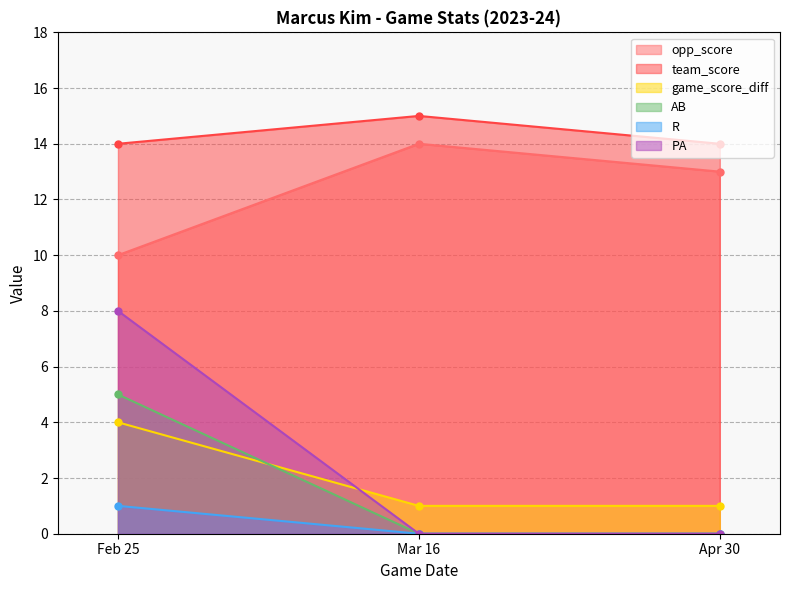

Where is team_score nearest to the value 14?

Feb 25